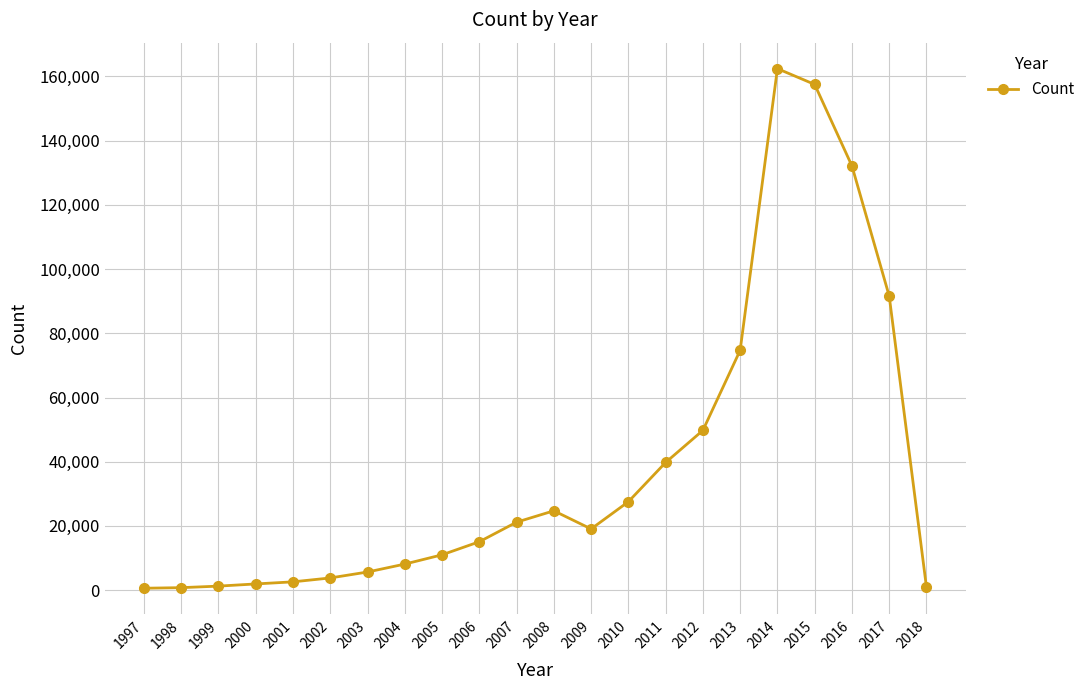

True or false: the data has more than 1 interior local peaks.

True